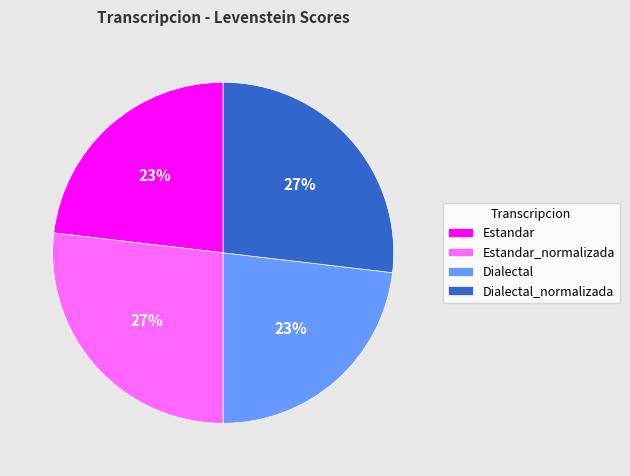

Approximately how many times larger is the value at Estandar compared to Estandar_normalizada?

0.9